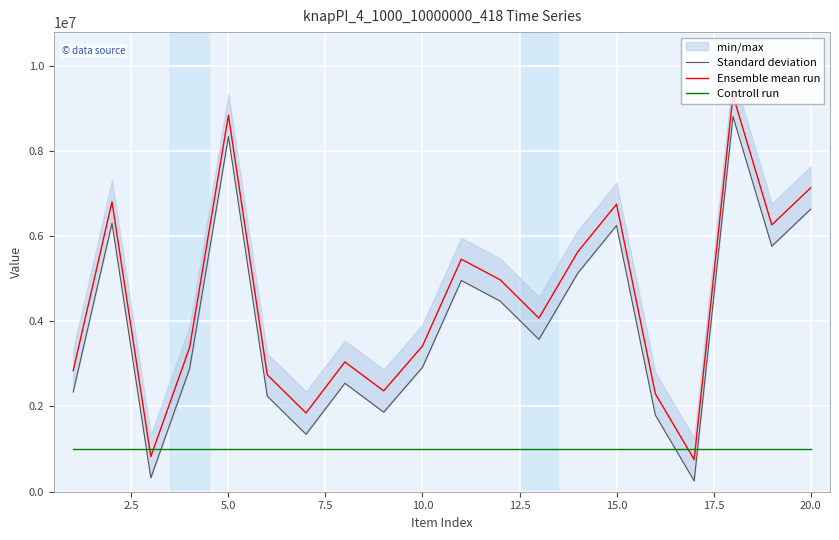

In Ensemble mean run, how many points are lower than both neighbors (excluding endpoints)?

6